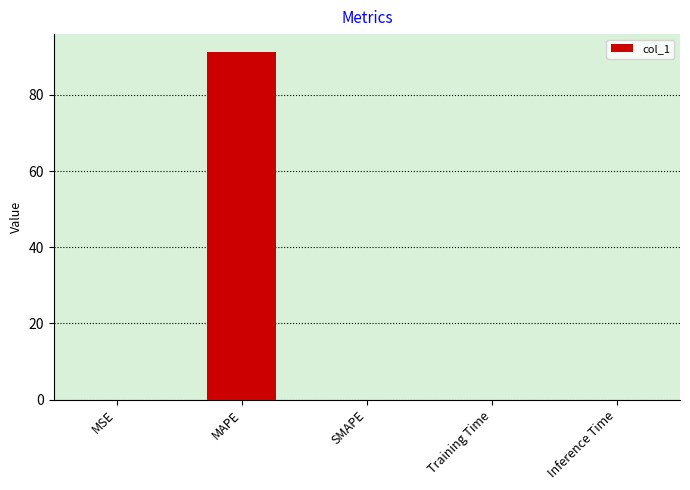

At which category does the chart reach its peak across all series?

MAPE